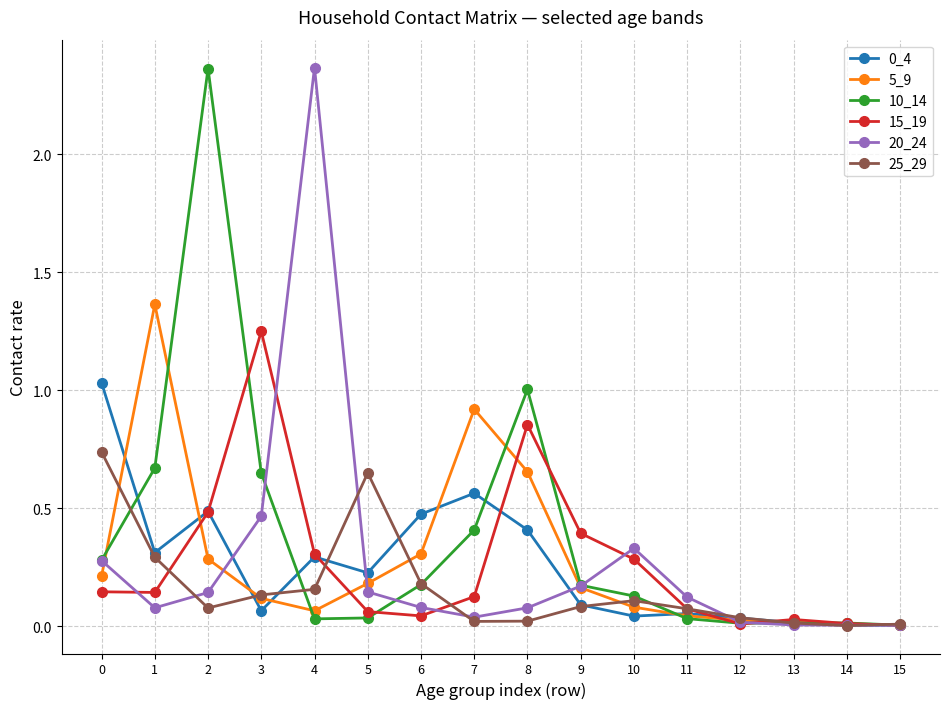

True or false: 0_4 has more than 0 interior local peaks.

True